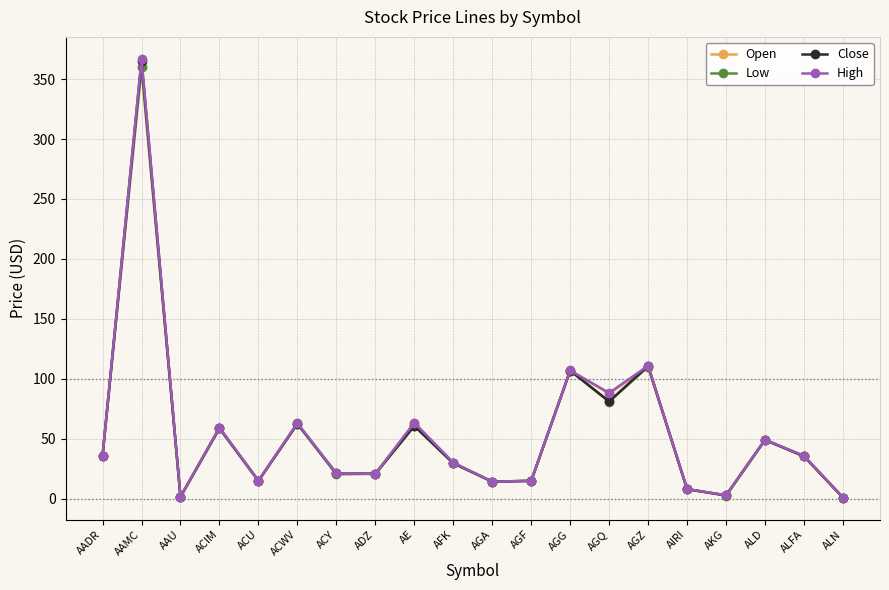

True or false: Open has a value of 48.9 at ALD.

True